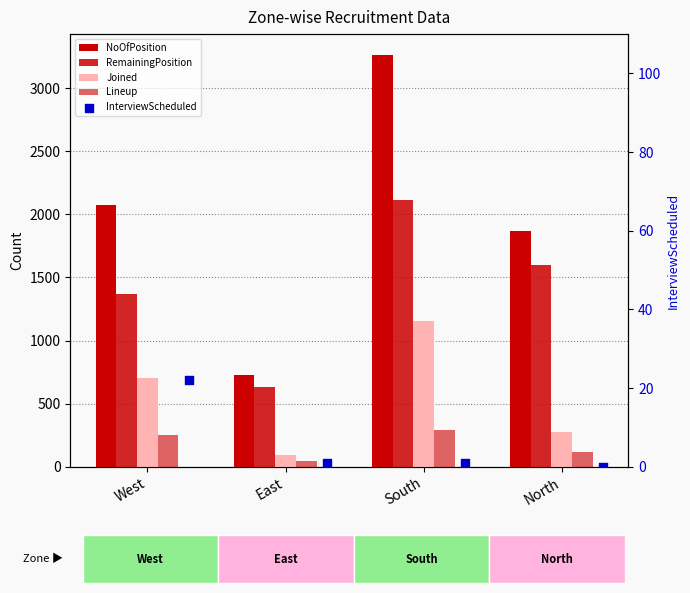

What are all the series names shown in the legend?

NoOfPosition, RemainingPosition, Joined, Lineup, InterviewScheduled